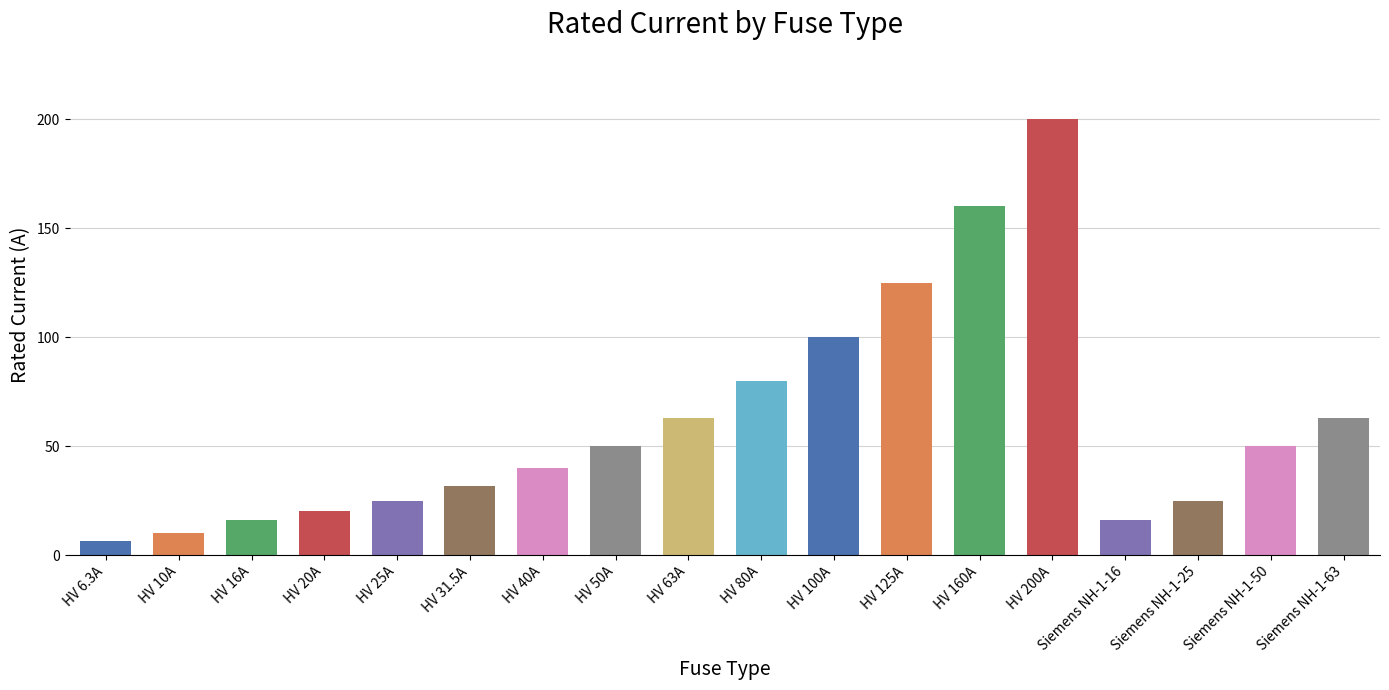

What is the average value?

60.0